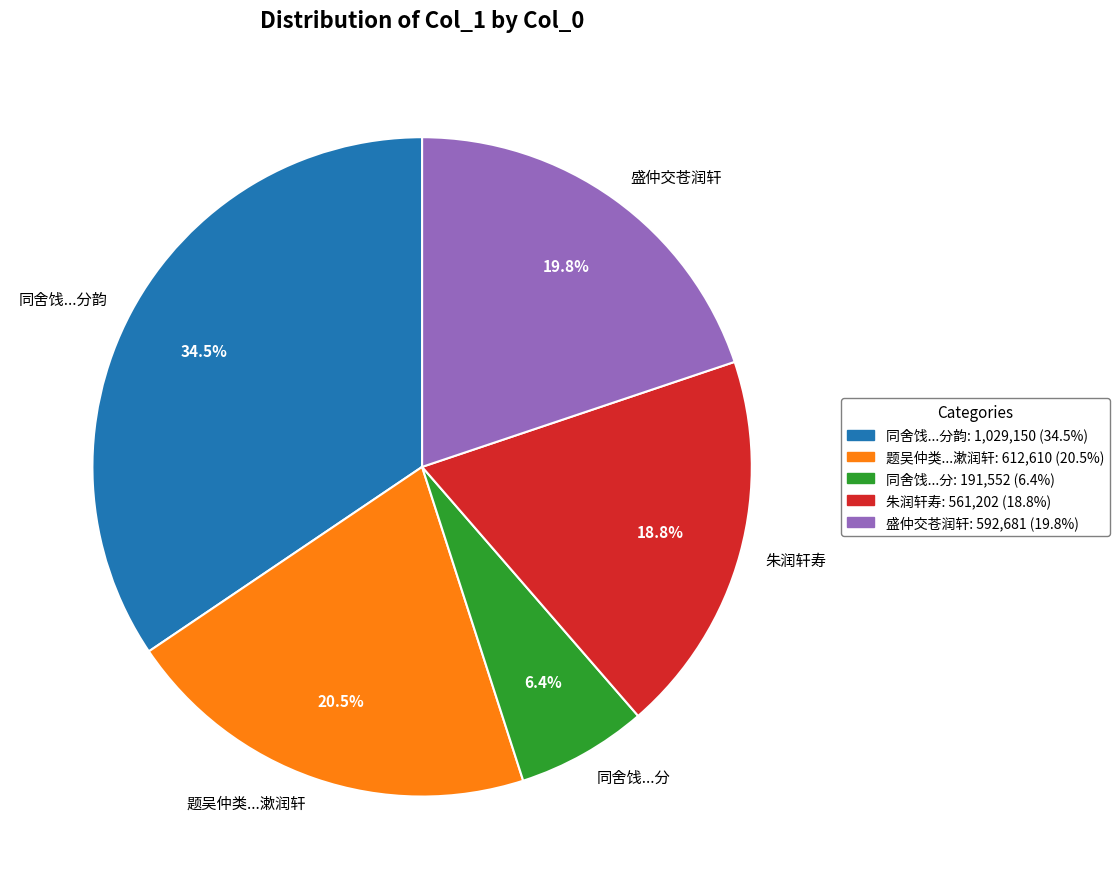

Which category has the biggest portion of the pie?

同舍饯...分韵